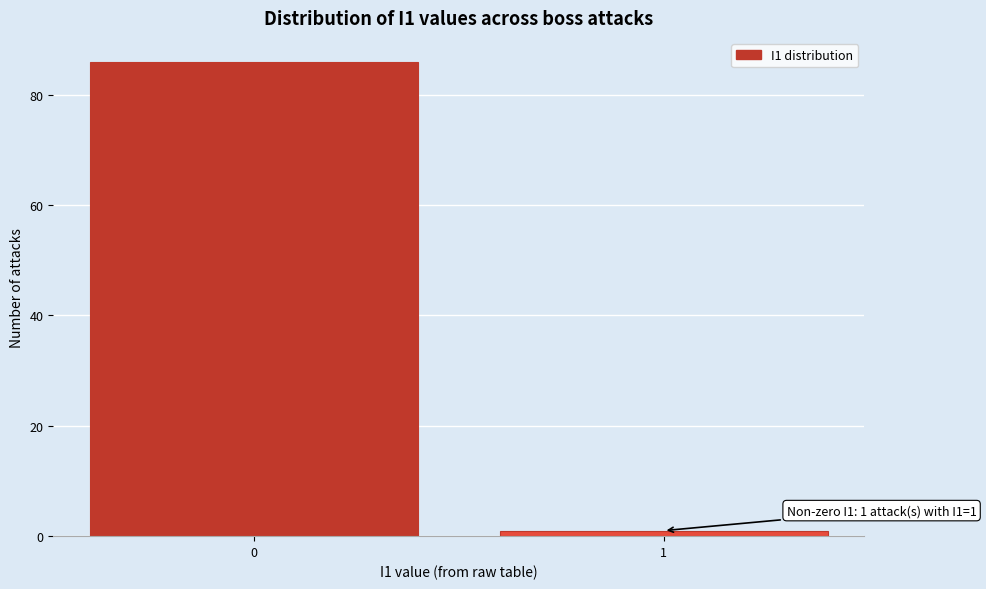

Reading right to left, transcribe all the data shown in this chart.

1=1	0=86